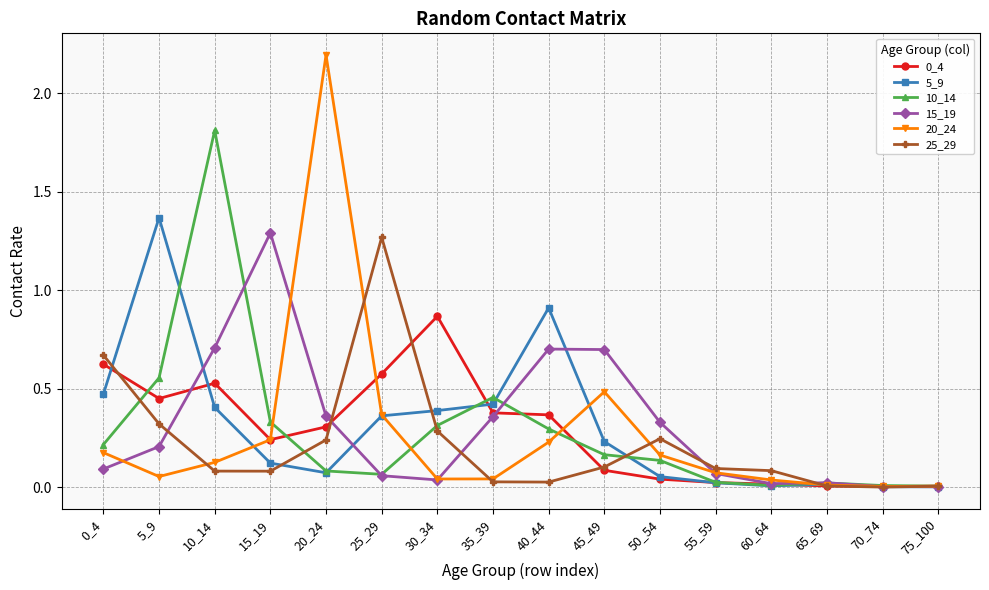

In 25_29, how many points are higher than both neighbors (excluding endpoints)?

2